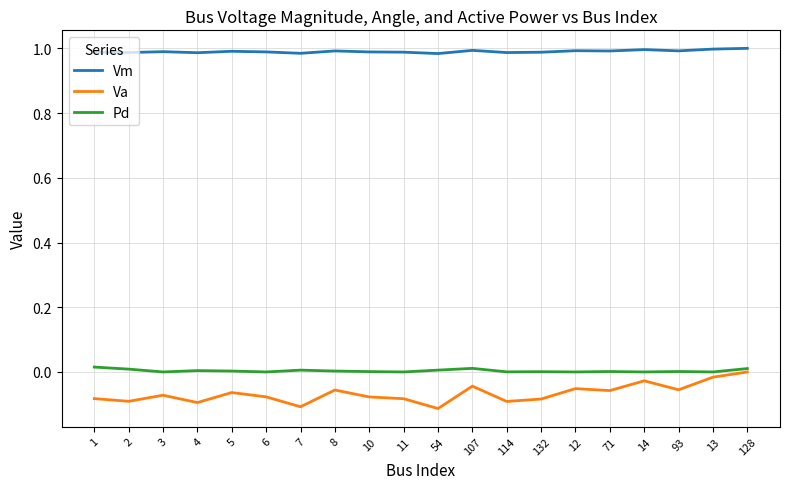

True or false: Pd has more than 0 interior local peaks.

True